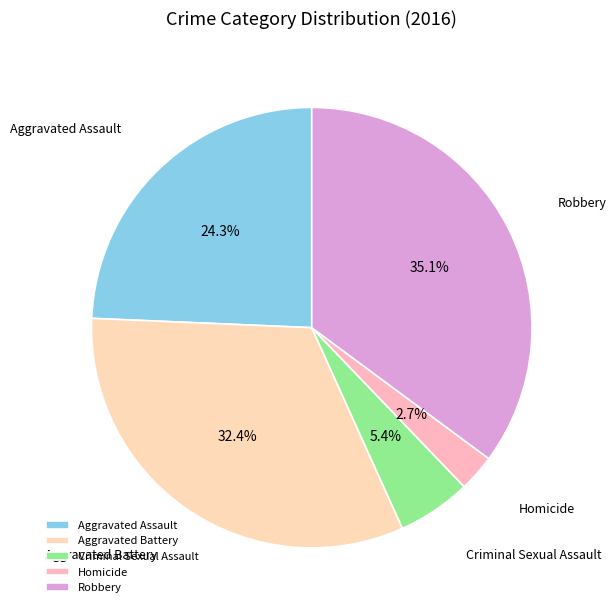

Count the number of slices in the pie.

5